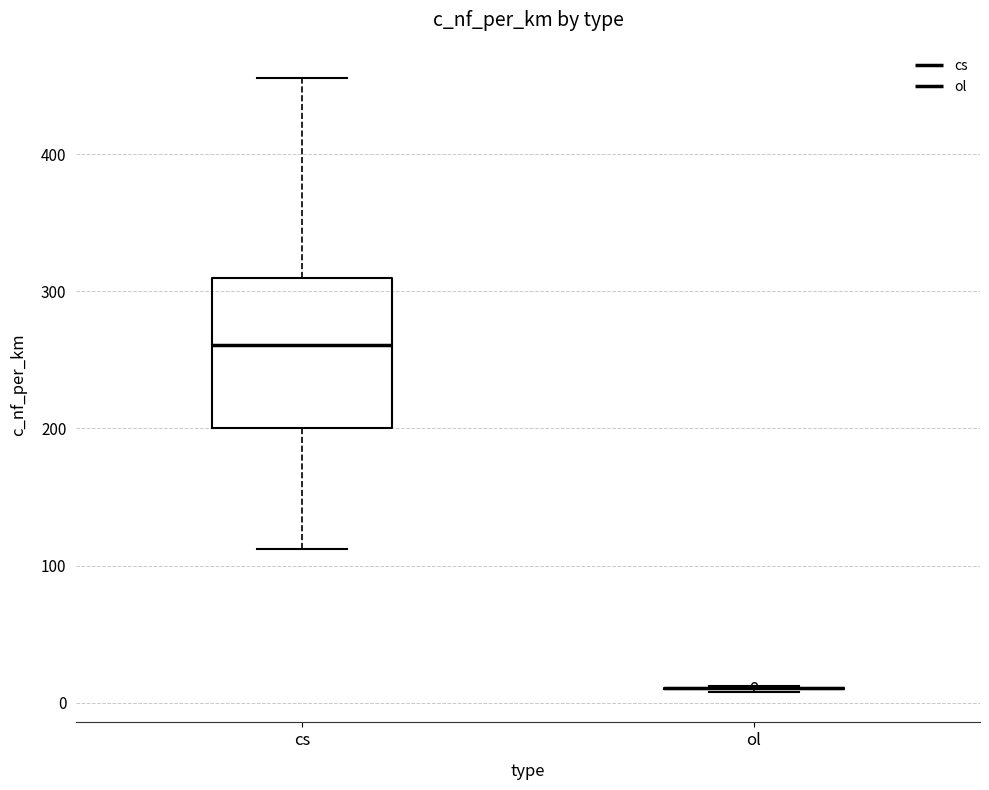

Reading left to right, transcribe this box plot: for each box, give where its median line is, the range the box spans, and where its two whiskers end, as read against the y-axis. The values are not printed on the chart, so give them approximately, as read against the axis.

cs: median 260, box 200 to 310, whiskers 110 to 460
ol: box collapsed to a line at 10, whiskers 10 to 10